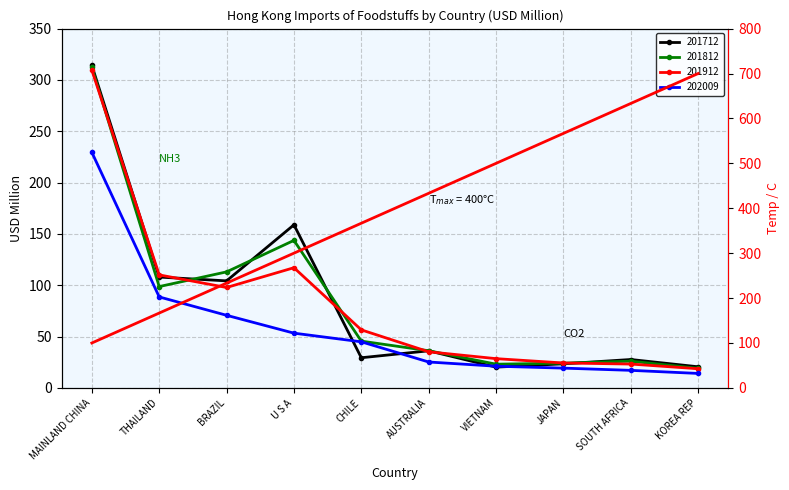

Where is the first local maximum for 201912?

U S A